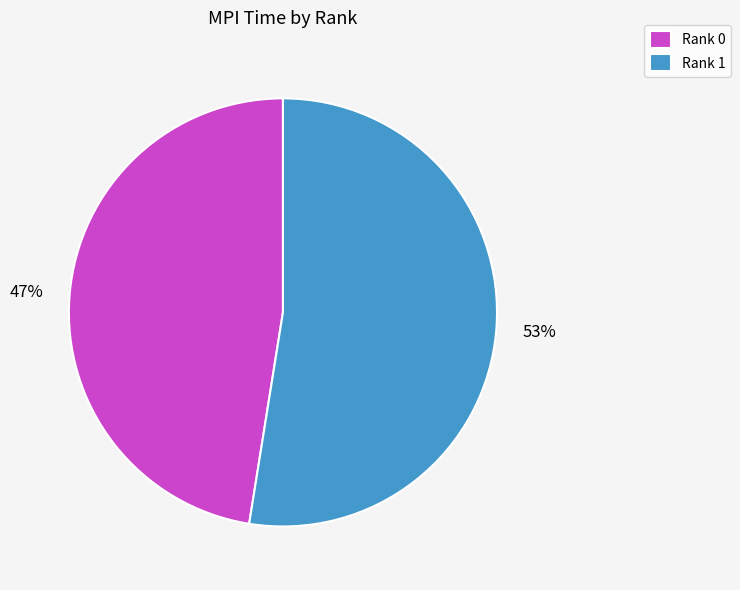

To the nearest percent, what is the combined percentage of Rank 1 and Rank 0?

100%